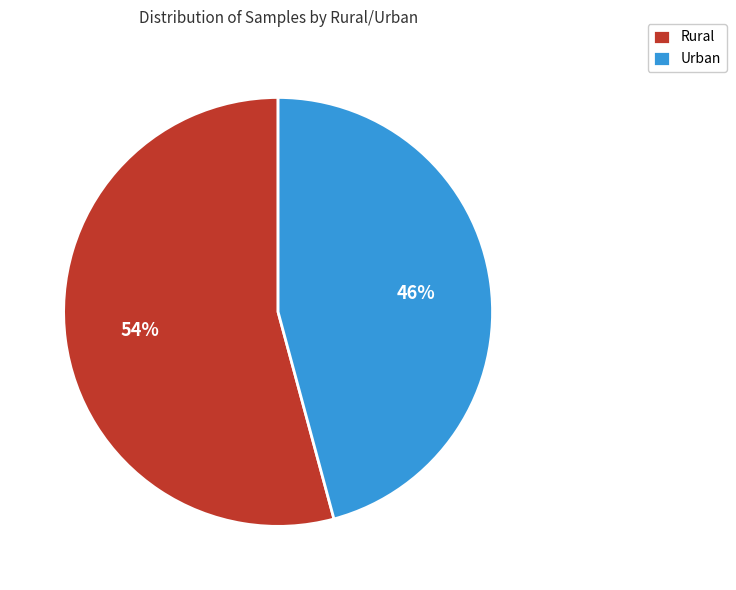

Does any single category account for the majority?

Yes